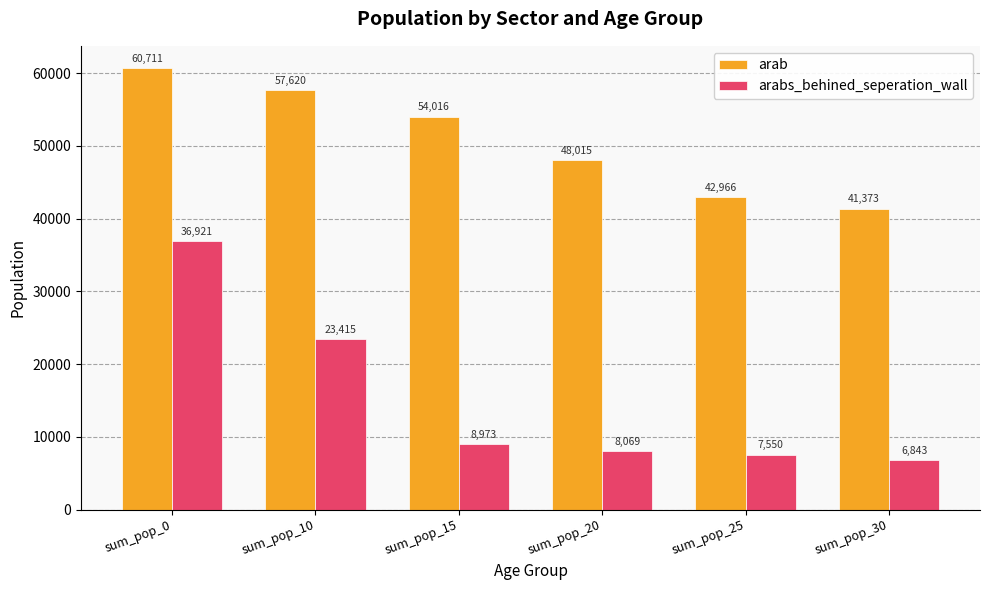

True or false: arab has a value of 57619.7 at sum_pop_10.

True